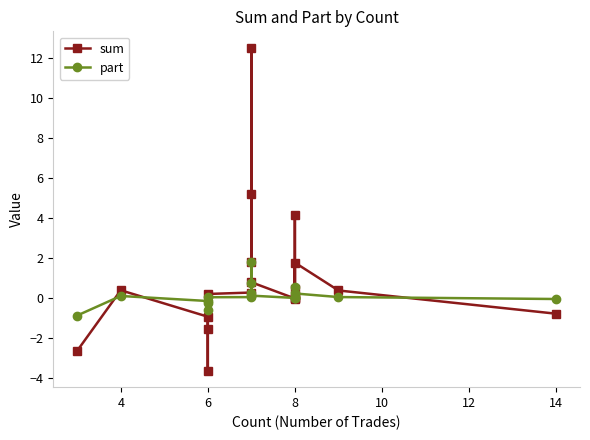

What is the lowest value of the part series?

-0.9